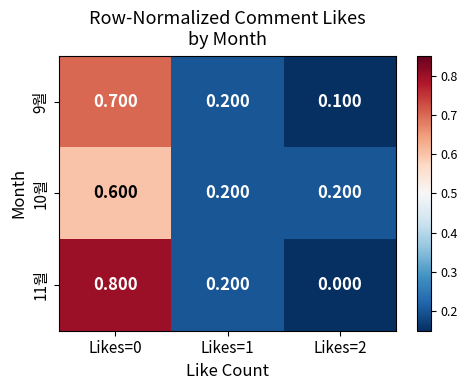

Is the value of 9월 at Likes=1 greater than the value of 10월 at Likes=0?

No